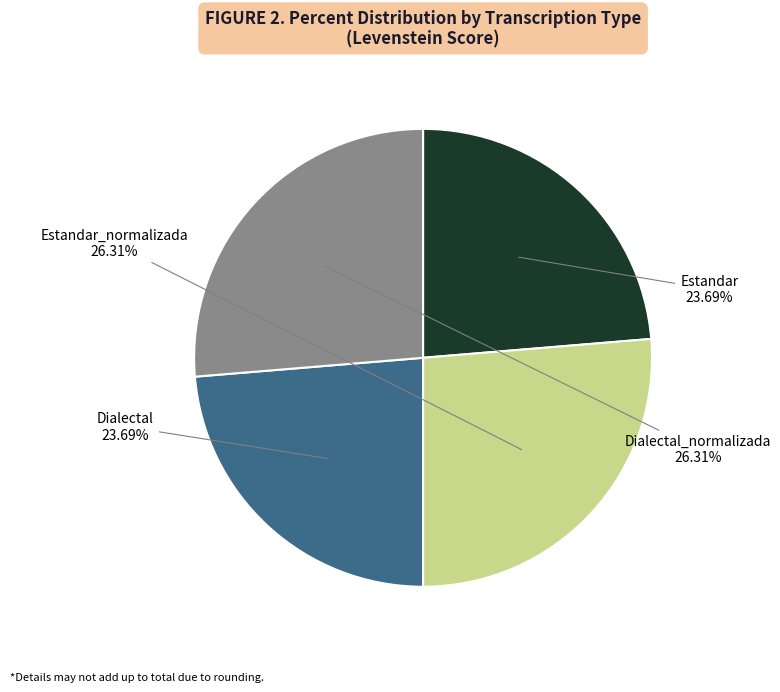

Is there a majority slice in this chart?

No